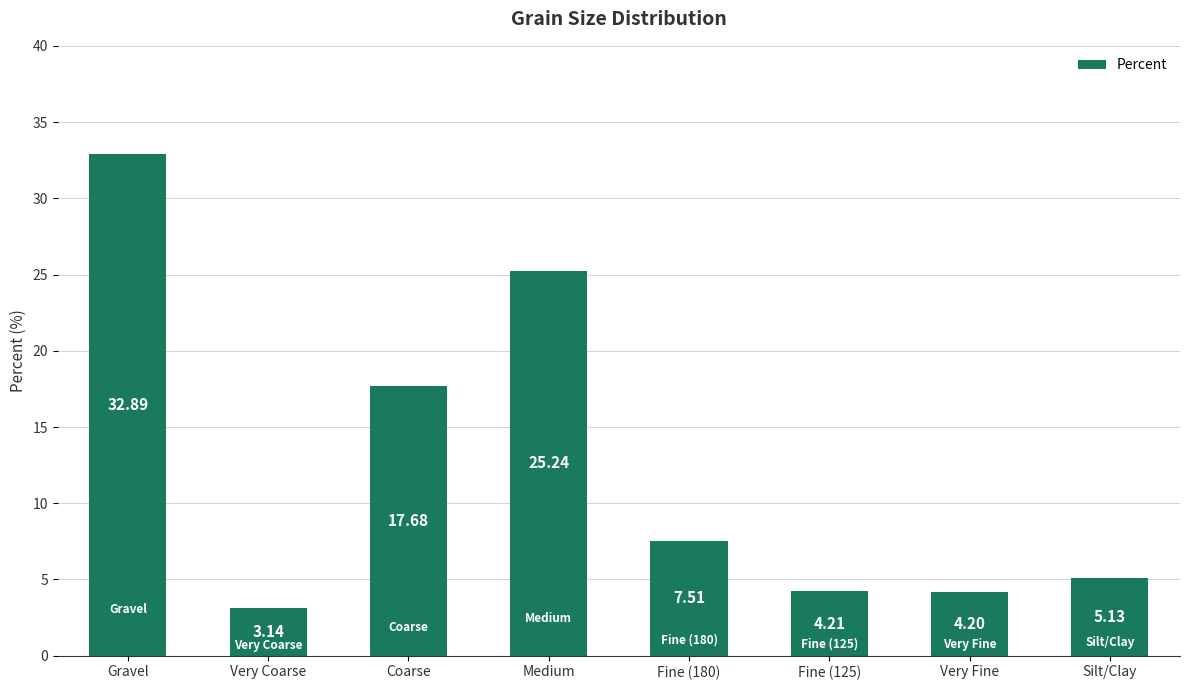

Where is the data nearest to the value 18?

Coarse